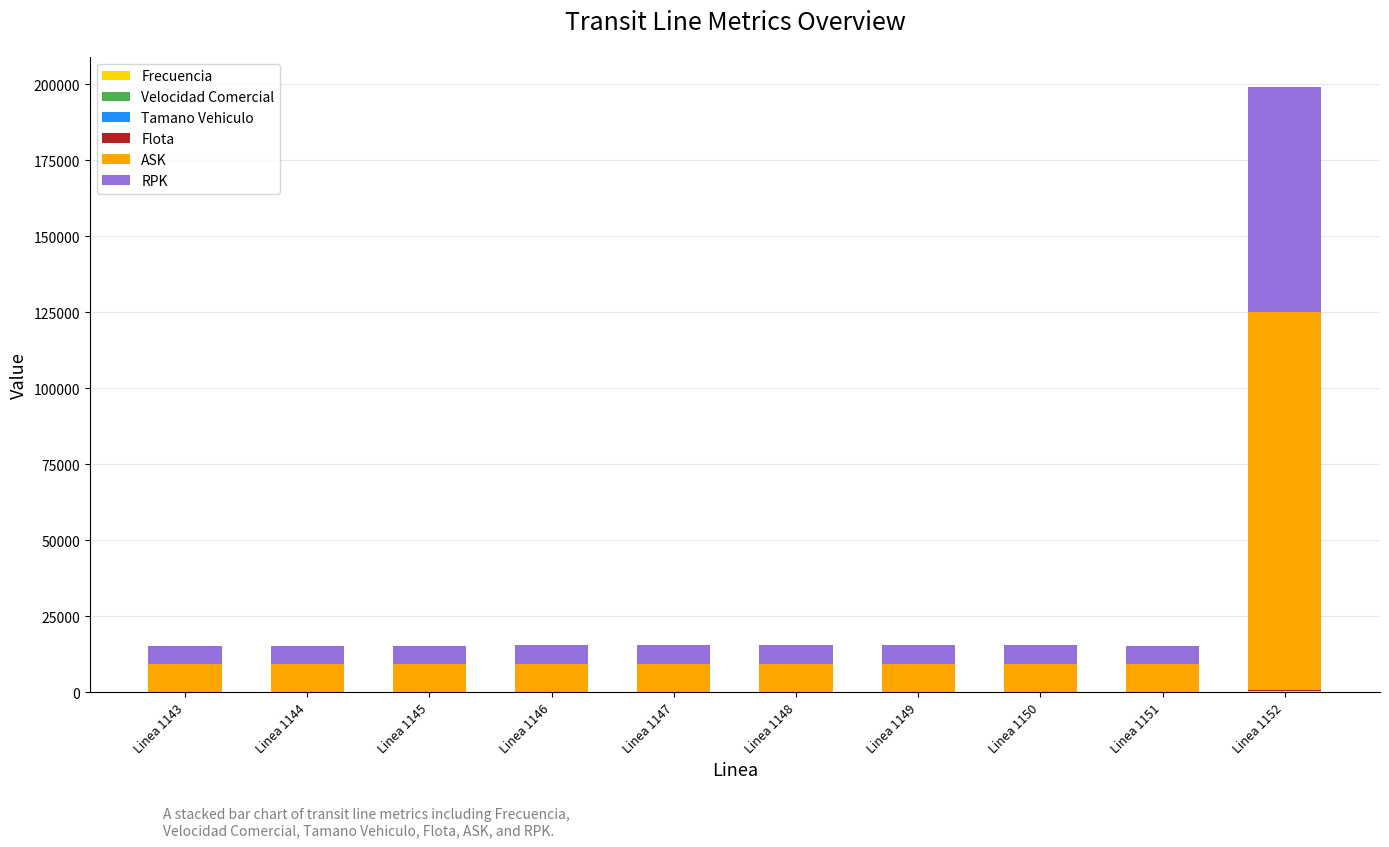

Are the bars horizontal?

No